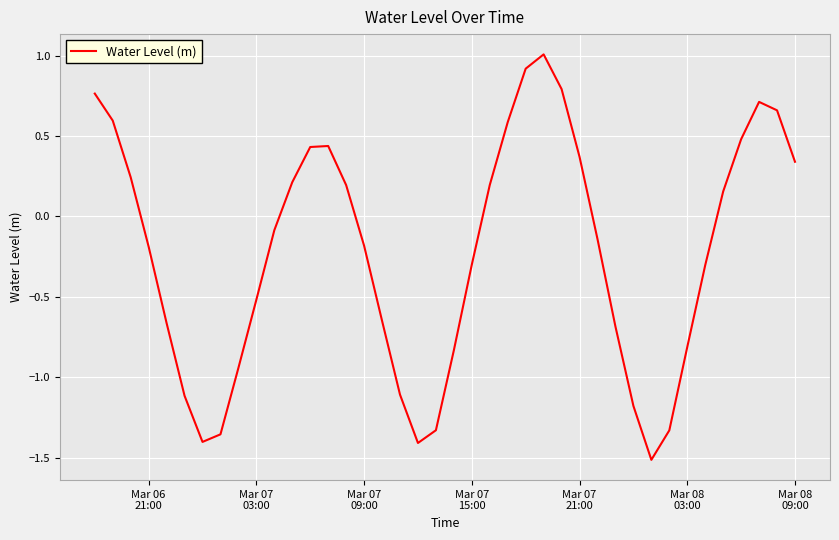

How many values are below 0?

22